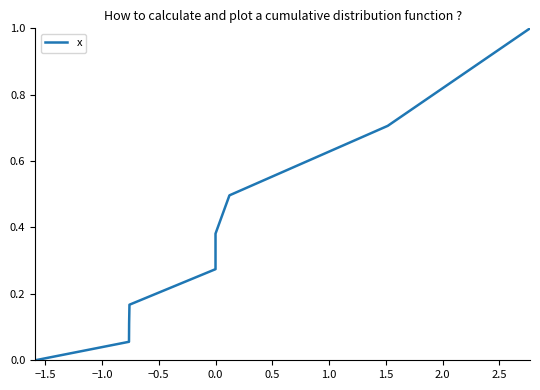

What is the maximum value shown in the chart?

1.0